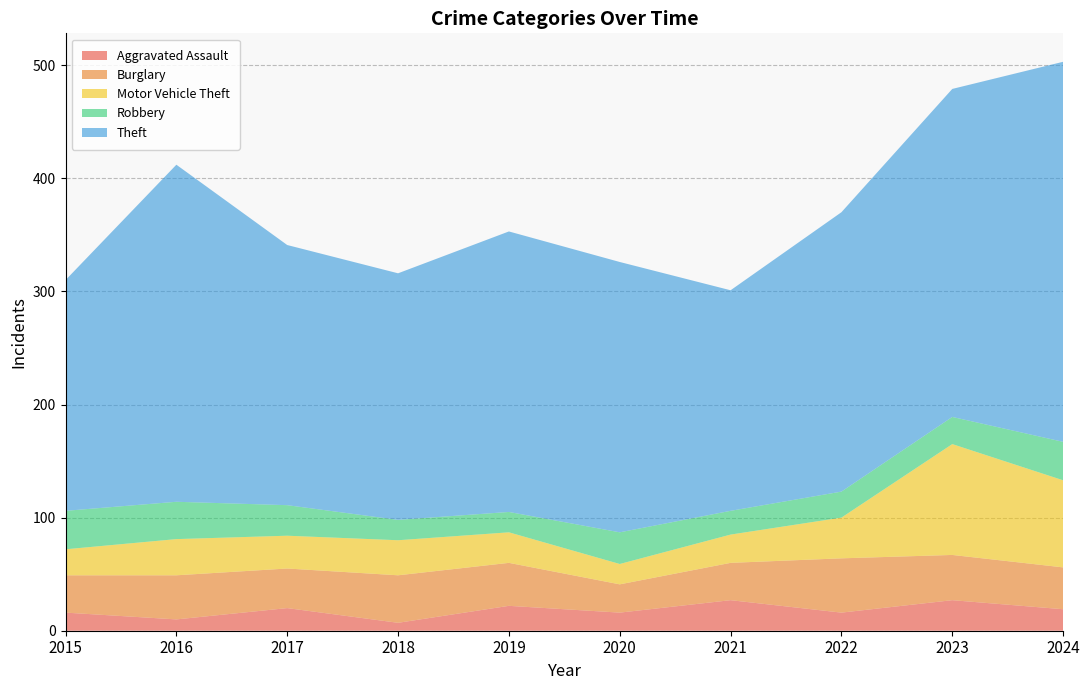

Reading right to left, transcribe all the data shown in this chart.

Aggravated Assault: 19	27	16	27	16	22	7	20	10	16
Burglary: 37	40	48	33	25	38	42	35	39	33
Motor Vehicle Theft: 77	98	36	25	18	27	31	29	32	23
Robbery: 34	24	23	21	28	18	18	27	33	34
Theft: 336	290	247	195	239	248	218	230	298	204